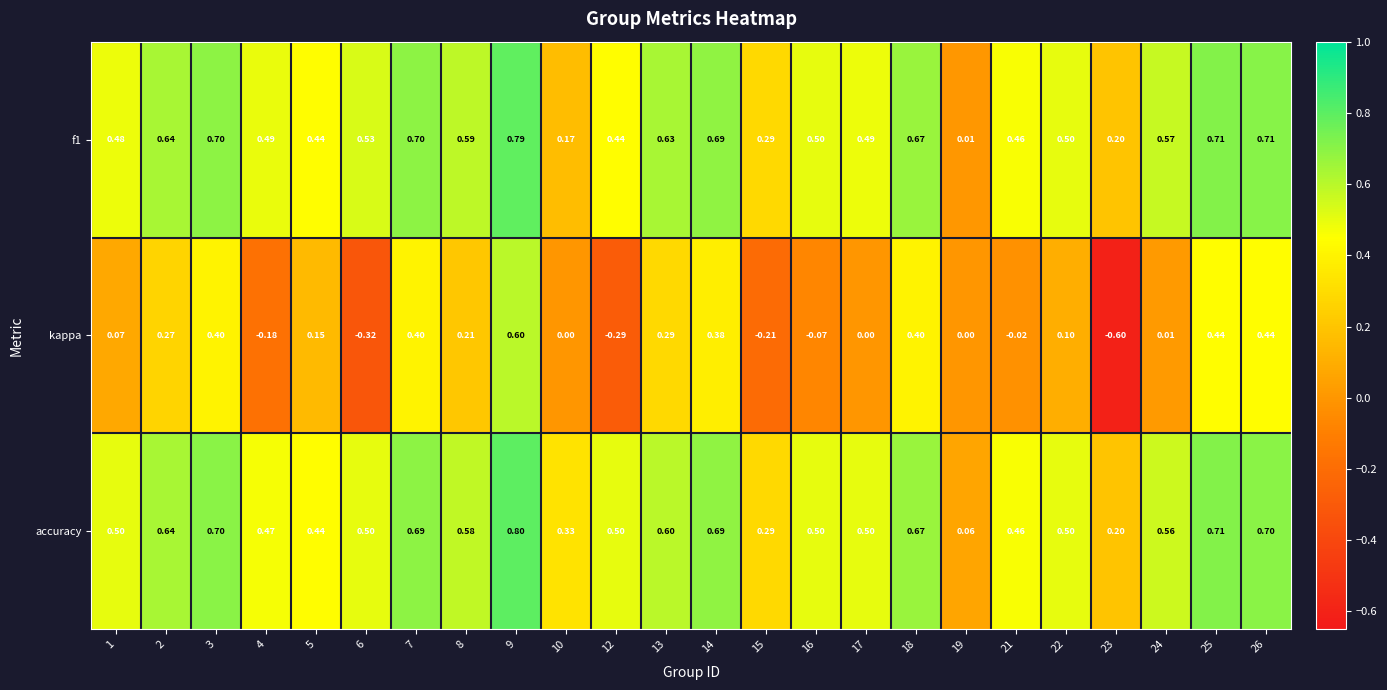

Which series has the largest range (max minus min)?

kappa